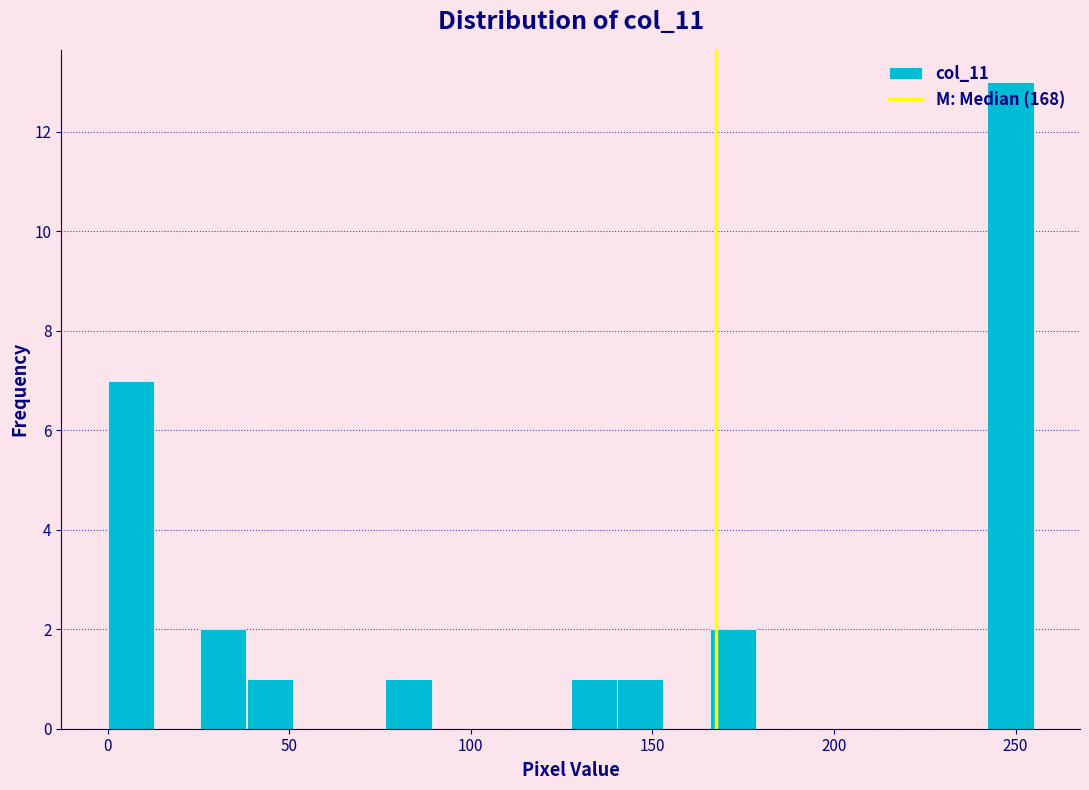

Read against the x-axis, roughly where is the centre of the tallest bar?

250